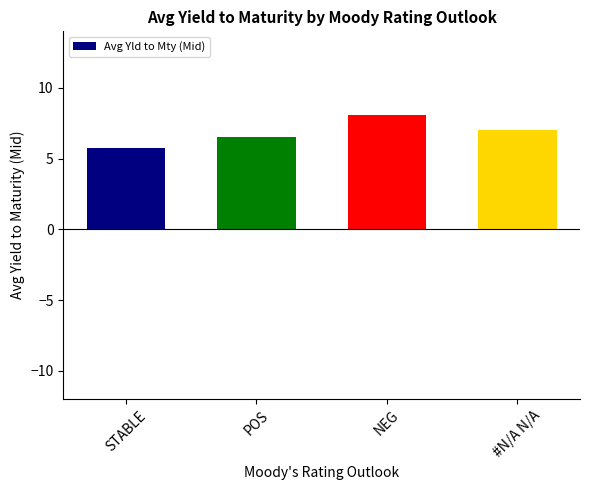

How many data points are less than 7?

2